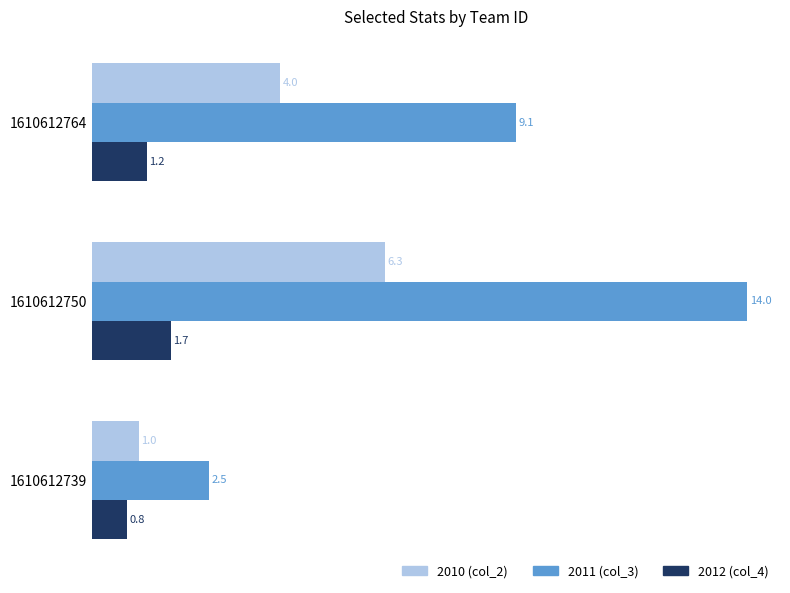

List the series in order of their peak value, highest first.

2011 (col_3), 2010 (col_2), 2012 (col_4)